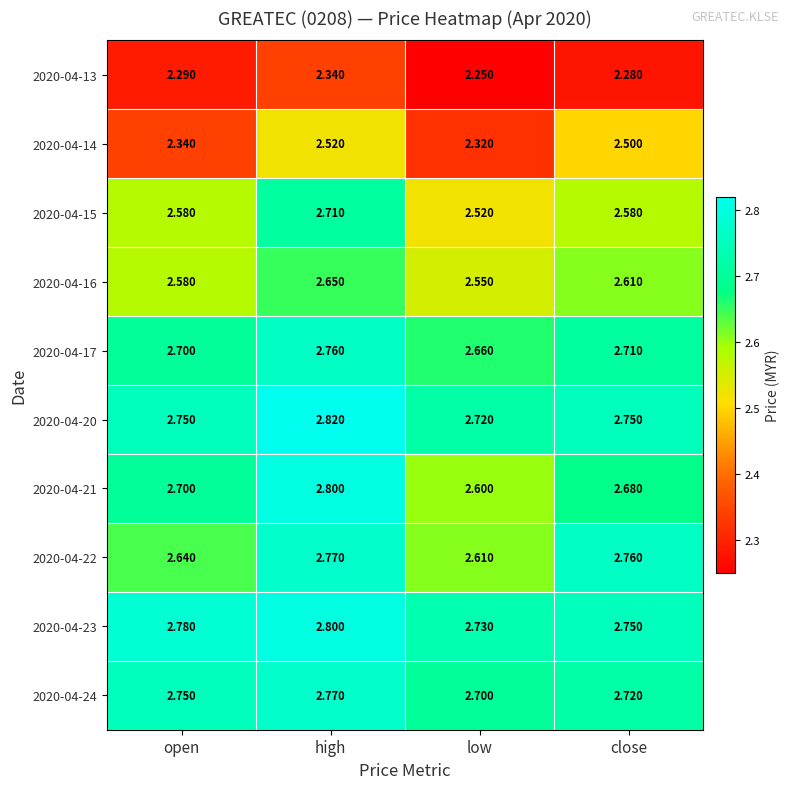

Where is 2020-04-24 nearest to the value 2?

low